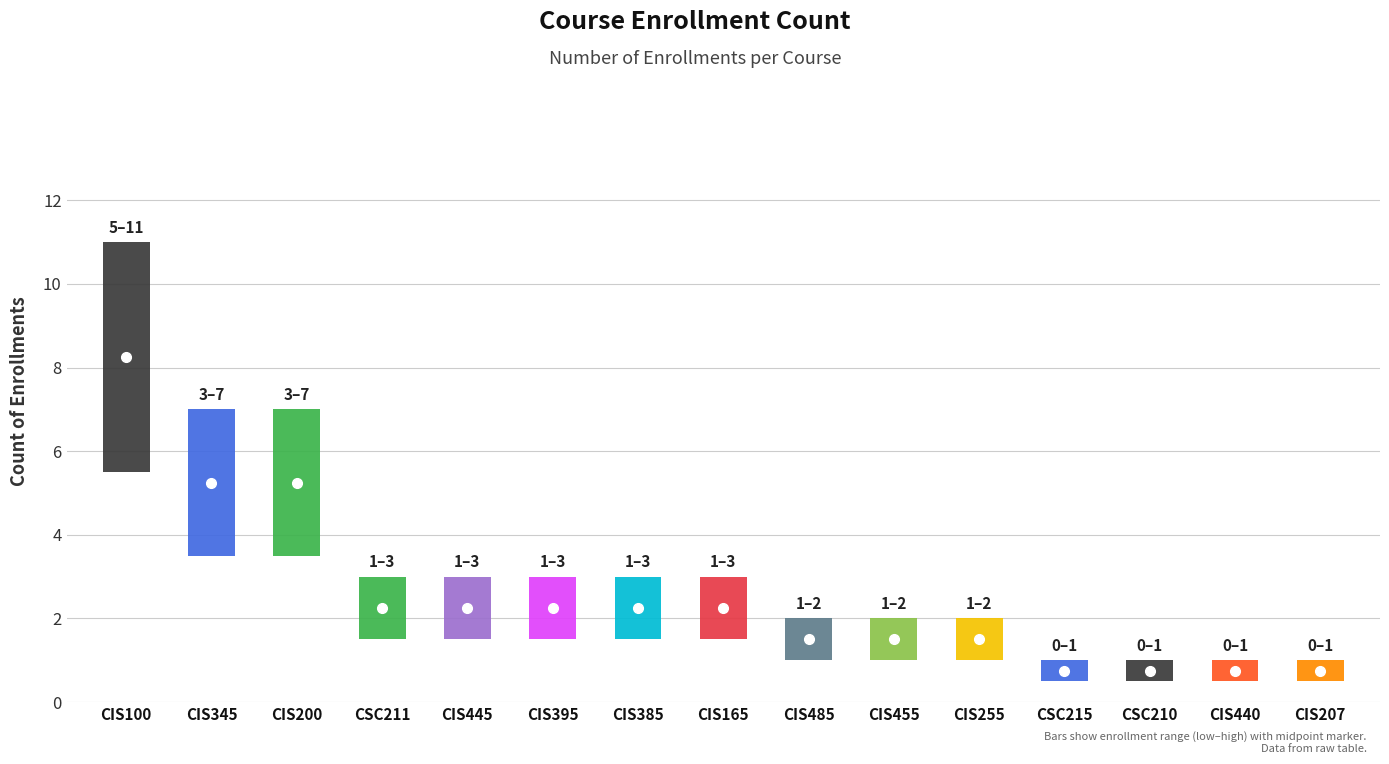

What is the change in value from CIS440 to CIS485?

+1